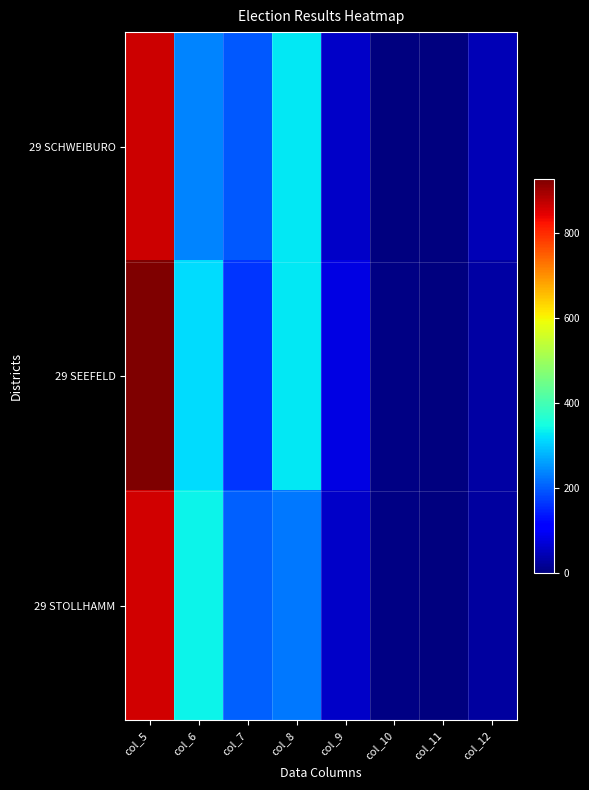

Reading left to right, transcribe all the data shown in this chart.

29 SCHWEIBURO: col_5=864	col_6=236	col_7=196	col_8=327	col_9=59	col_10=2	col_11=0	col_12=44
29 SEEFELD: col_5=926	col_6=316	col_7=164	col_8=326	col_9=83	col_10=6	col_11=0	col_12=31
29 STOLLHAMM: col_5=858	col_6=338	col_7=205	col_8=226	col_9=58	col_10=5	col_11=0	col_12=26